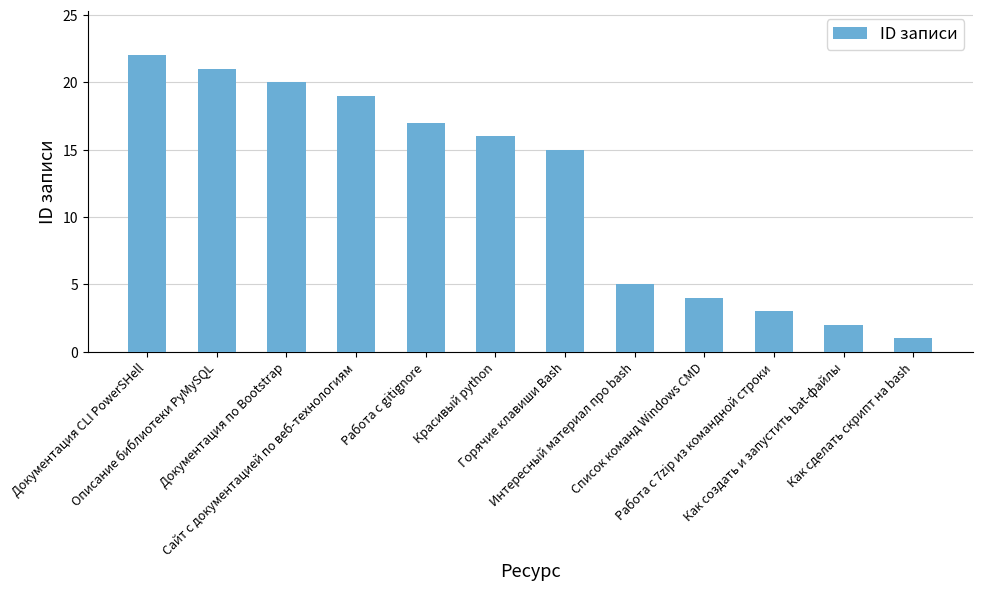

Reading left to right, extract all data points from this chart.

Документация CLI PowerSHell=22	Описание библиотеки PyMySQL=21	Документация по Bootstrap=20	Сайт с документацией по веб-технологиям=19	Работа с gitignore=17	Красивый python=16	Горячие клавиши Bash=15	Интересный материал про bash=5	Список команд Windows CMD=4	Работа с 7zip из командной строки=3	Как создать и запустить bat-файлы=2	Как сделать скрипт на bash=1